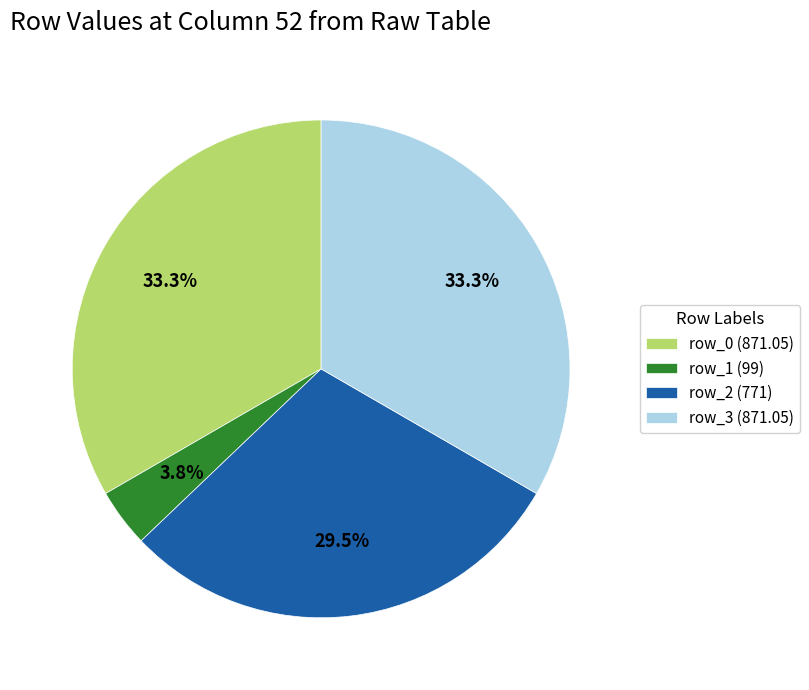

Which has a higher value, row_1 or row_3?

row_3